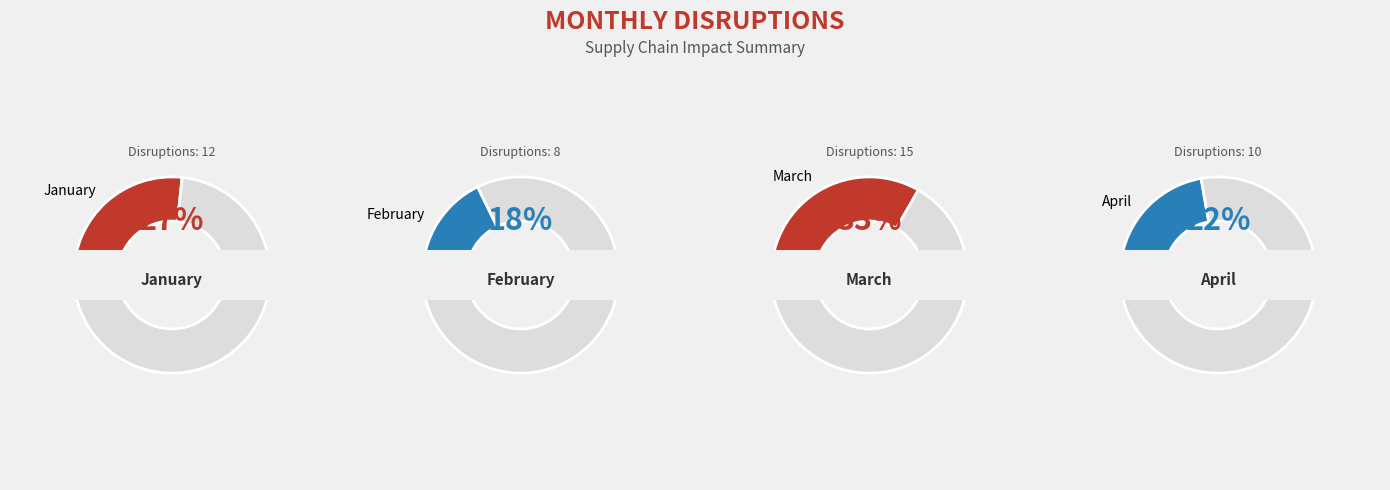

Is it true that March is 33% of the pie?

True